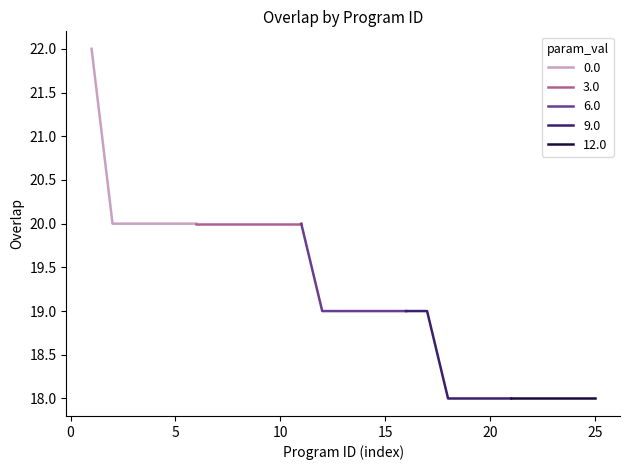

What is the maximum value for 0.0?

22